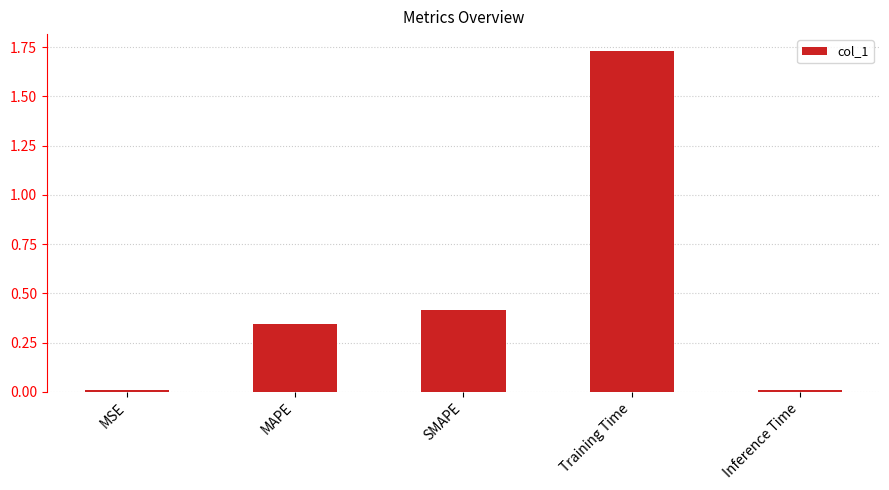

How many bars are there in total?

5